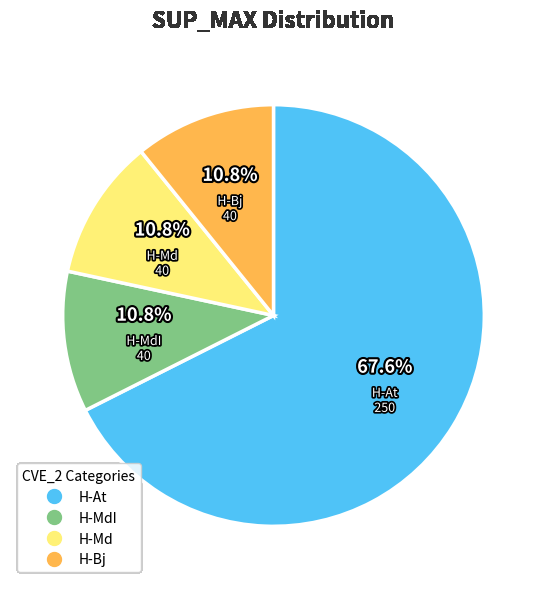

Is there a majority slice in this chart?

Yes